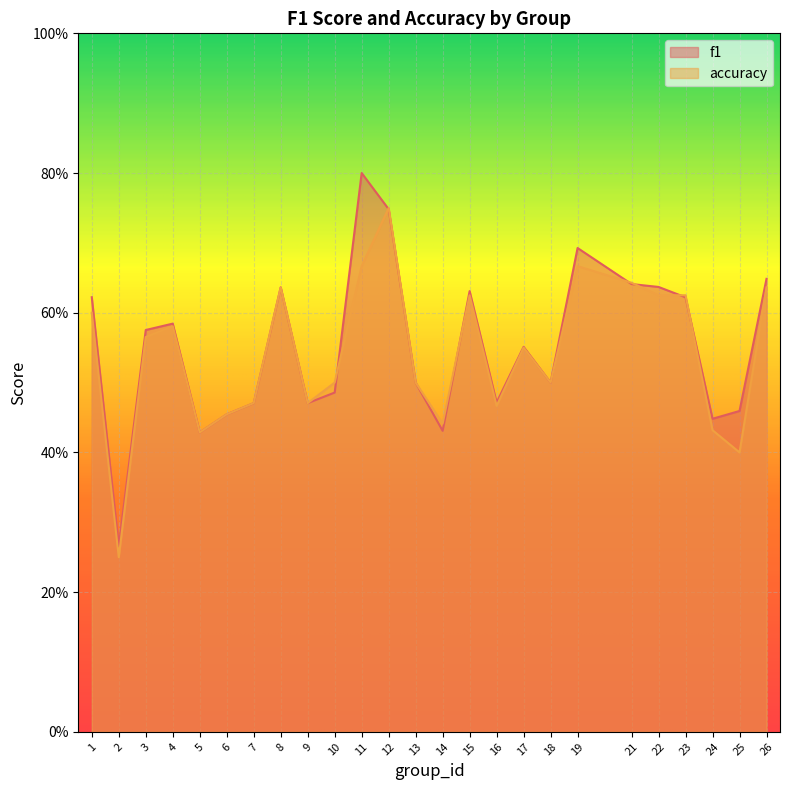

Where is f1 nearest to the value 0?

2